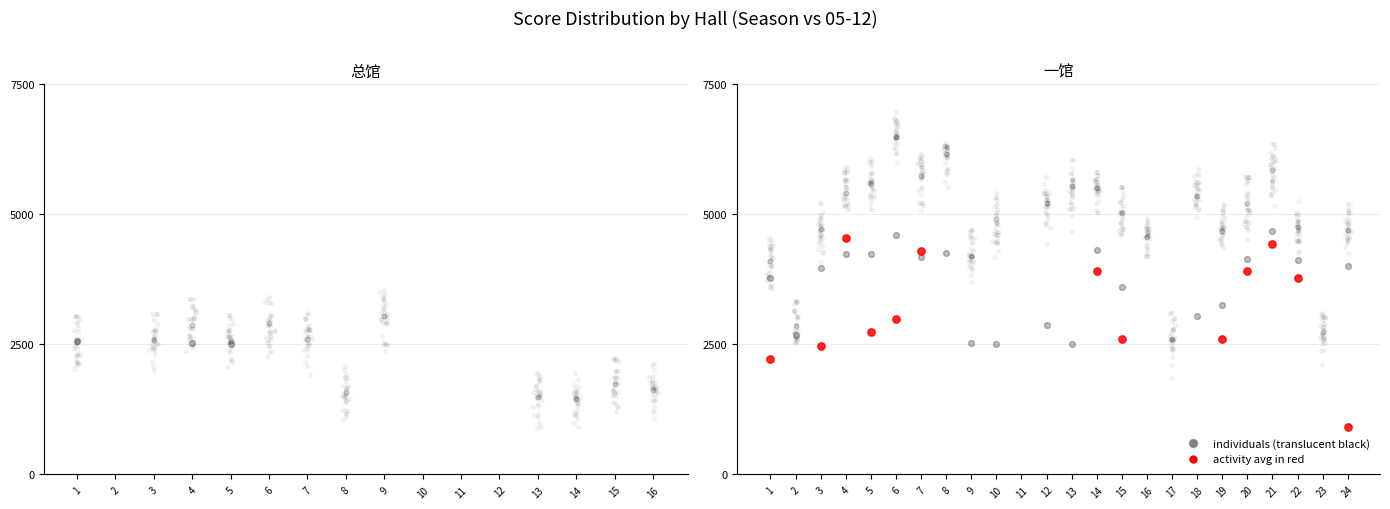

What is the change in value from 5 to 19?

+548.8